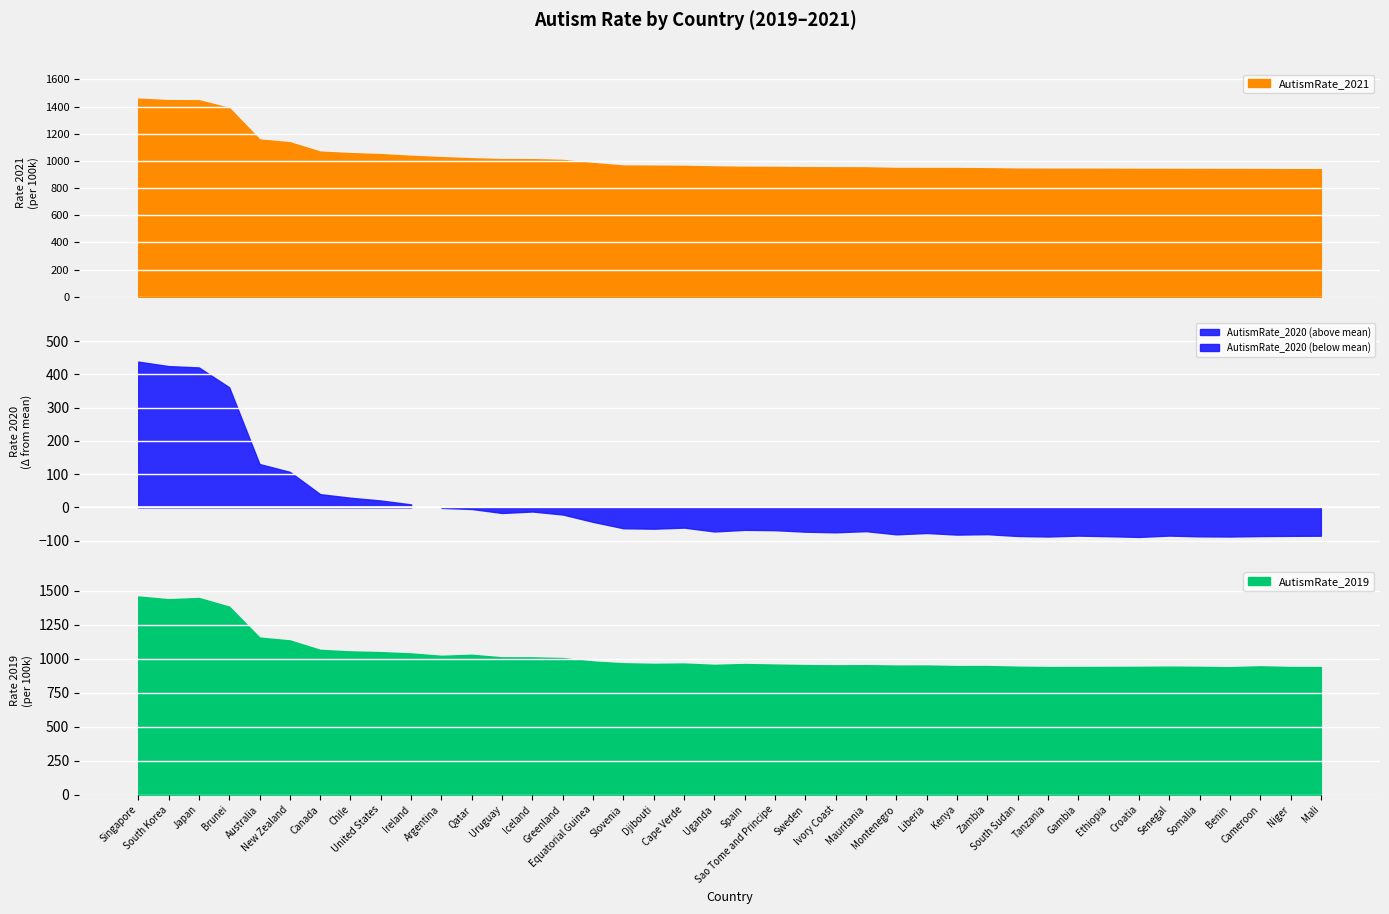

How many series are shown in this chart?

3